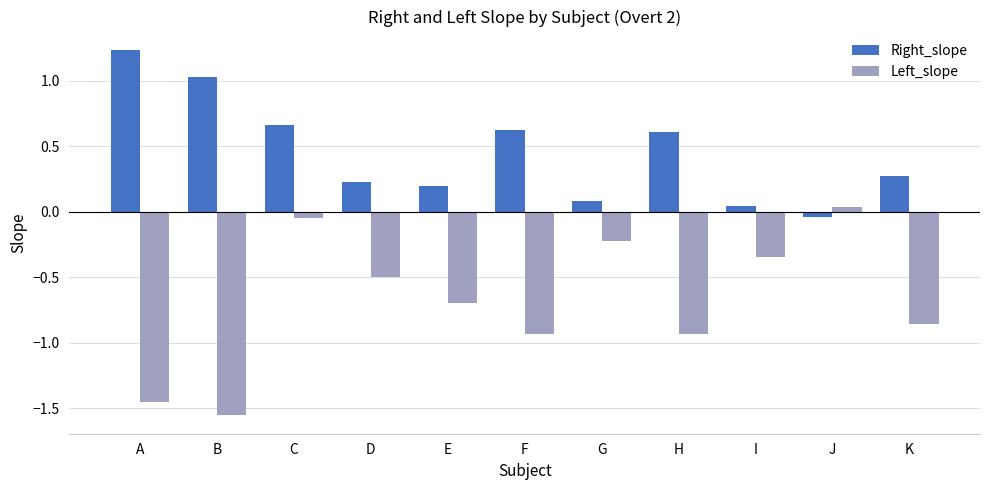

Is it true that Right_slope equals 1.0 at F?

False